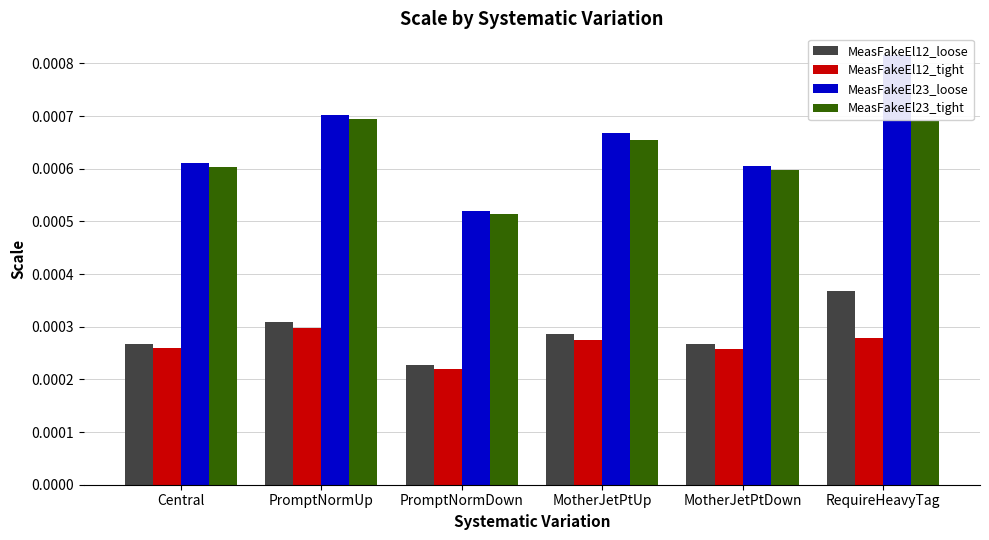

Rank the series at RequireHeavyTag from lowest to highest value.

MeasFakeEl12_tight, MeasFakeEl12_loose, MeasFakeEl23_tight, MeasFakeEl23_loose